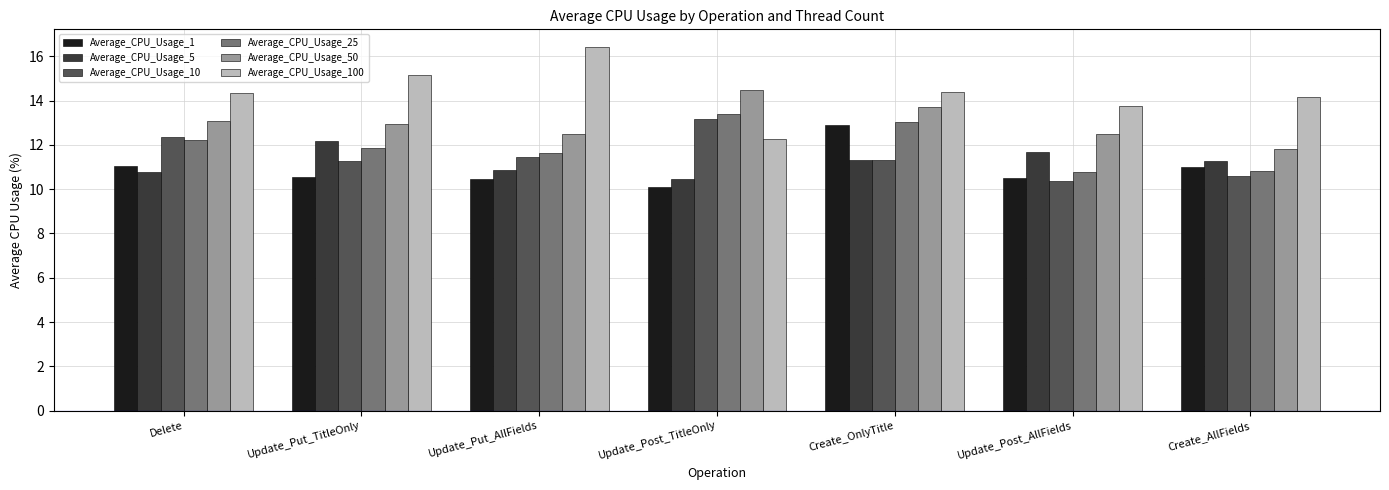

At which category does the chart reach its minimum across all series?

Update_Post_TitleOnly